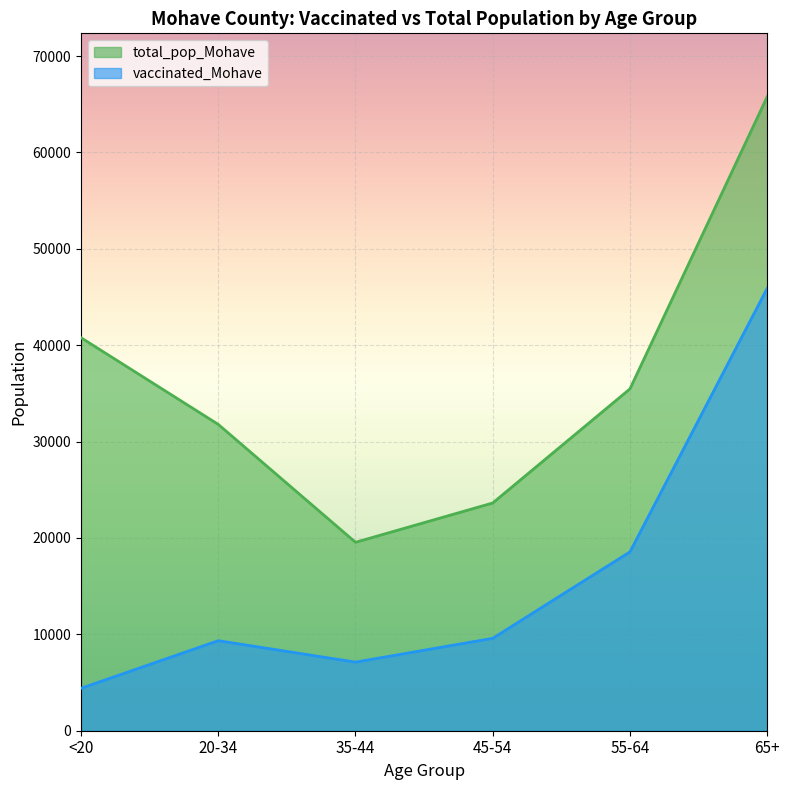

What is the sum of the vaccinated_Mohave values at 45-54 and 35-44?

16704